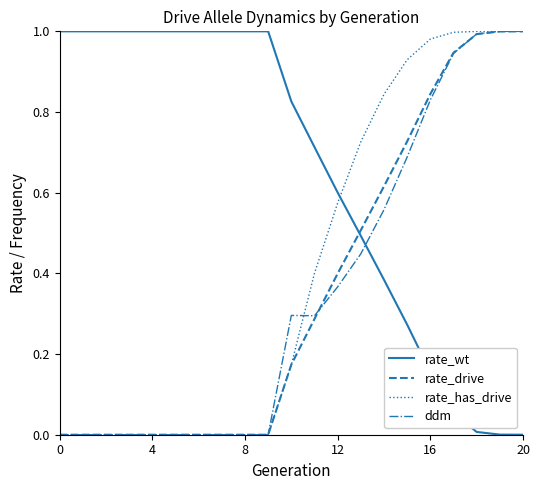

True or false: rate_wt and rate_has_drive cross at least once.

True